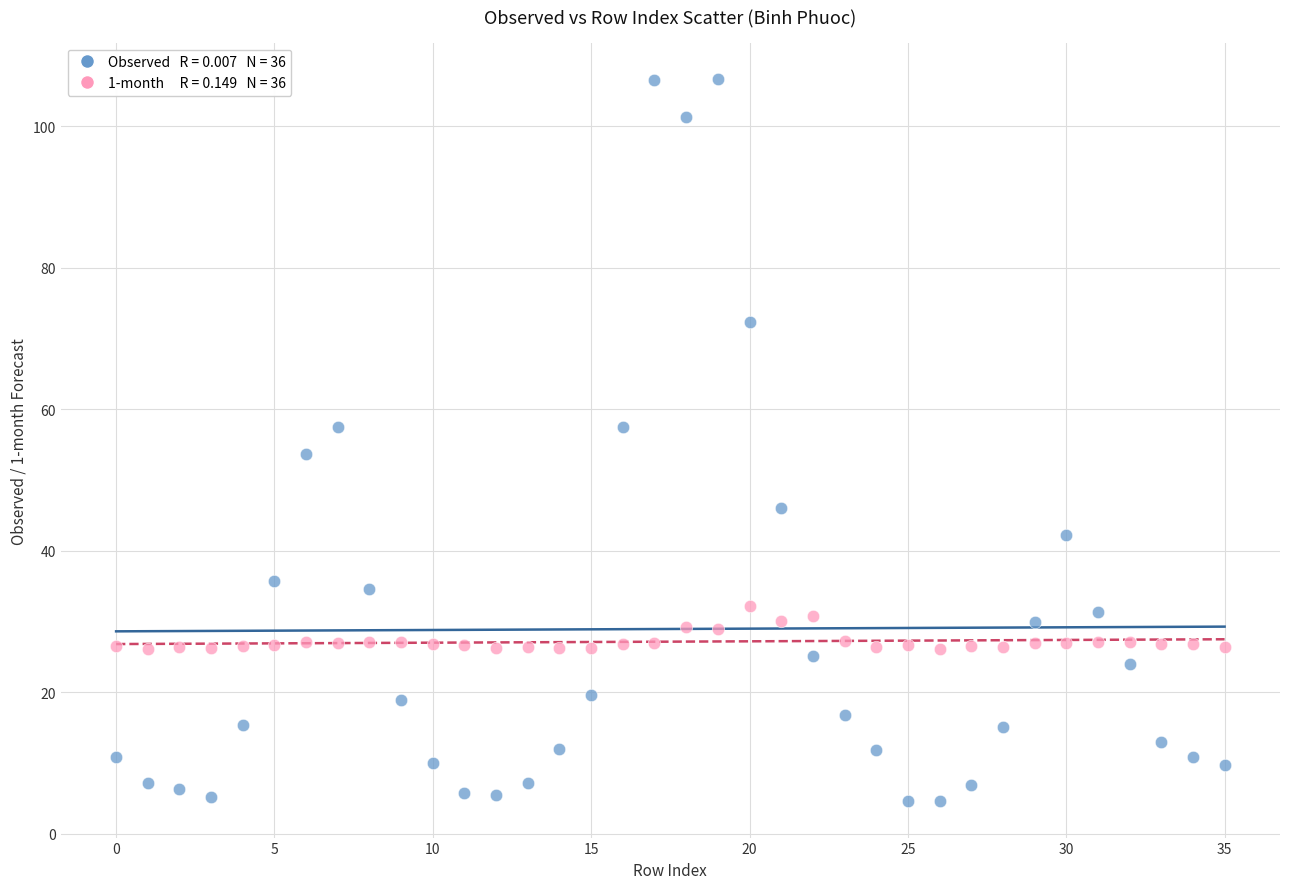

Across all data points, what is the range of Y values (max minus min)?

102.2